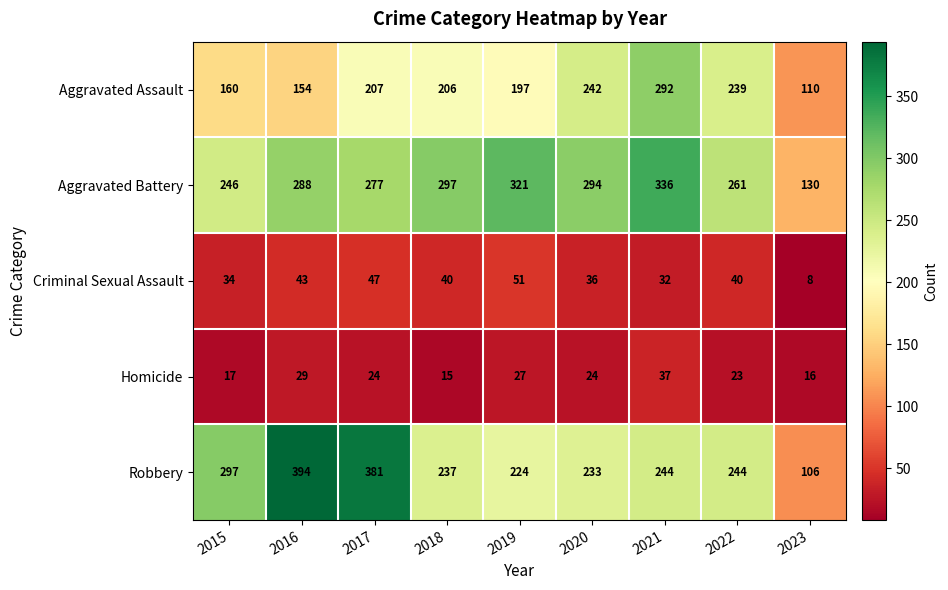

At how many categories does at least one series exceed 51?

9